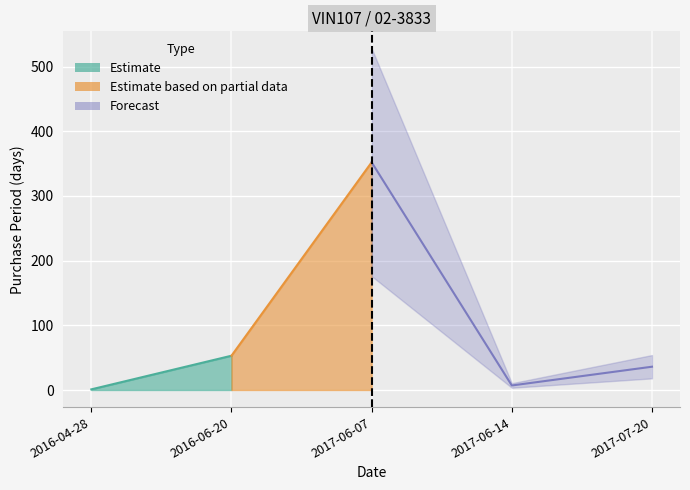

What is the label of the 4th point from the left?

2017-06-14